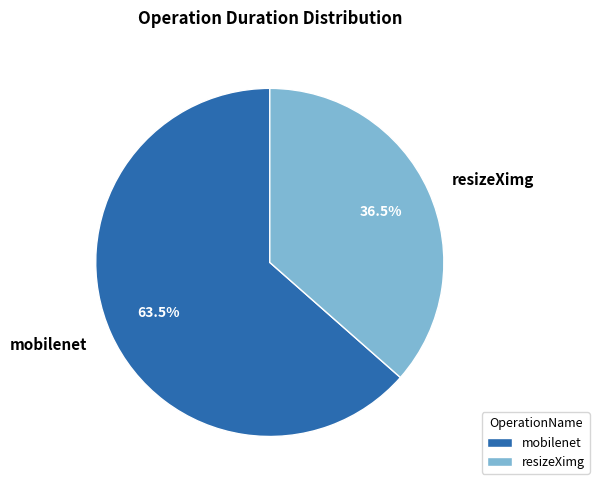

Rank the categories by value from lowest to highest.

resizeXimg, mobilenet